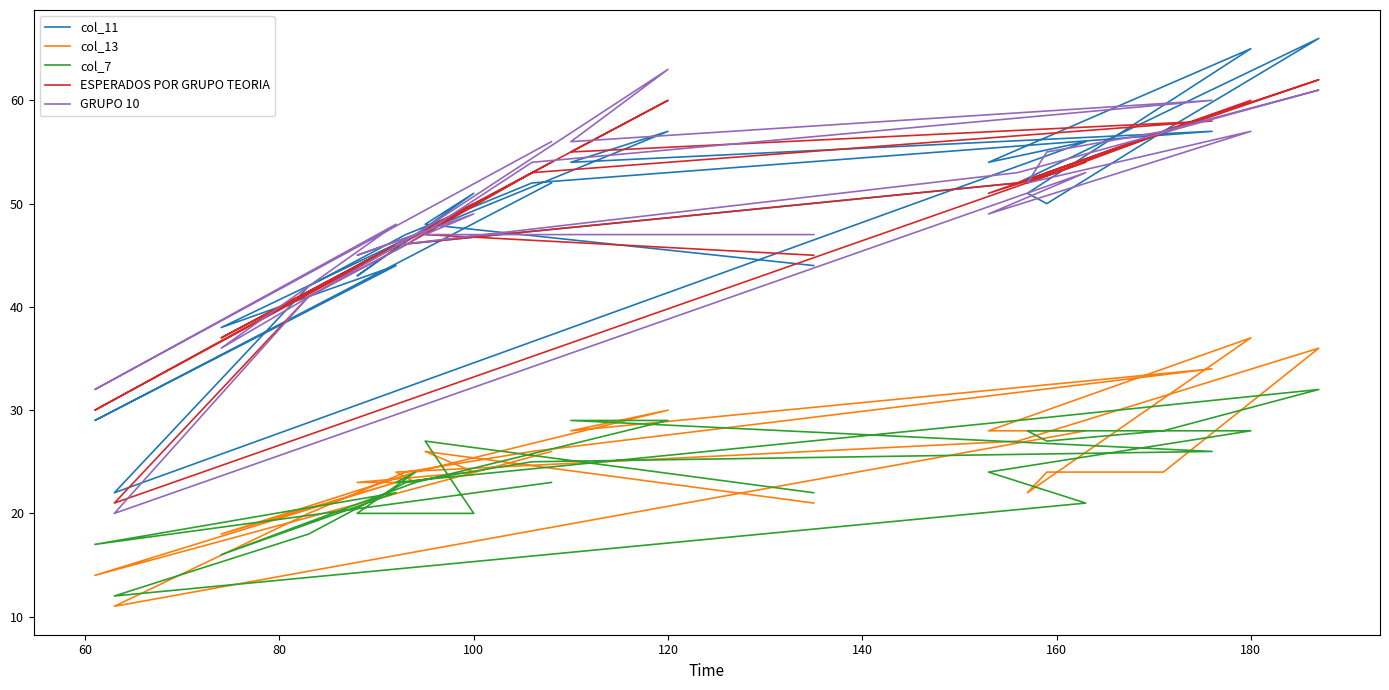

How many data points does each series have?

26